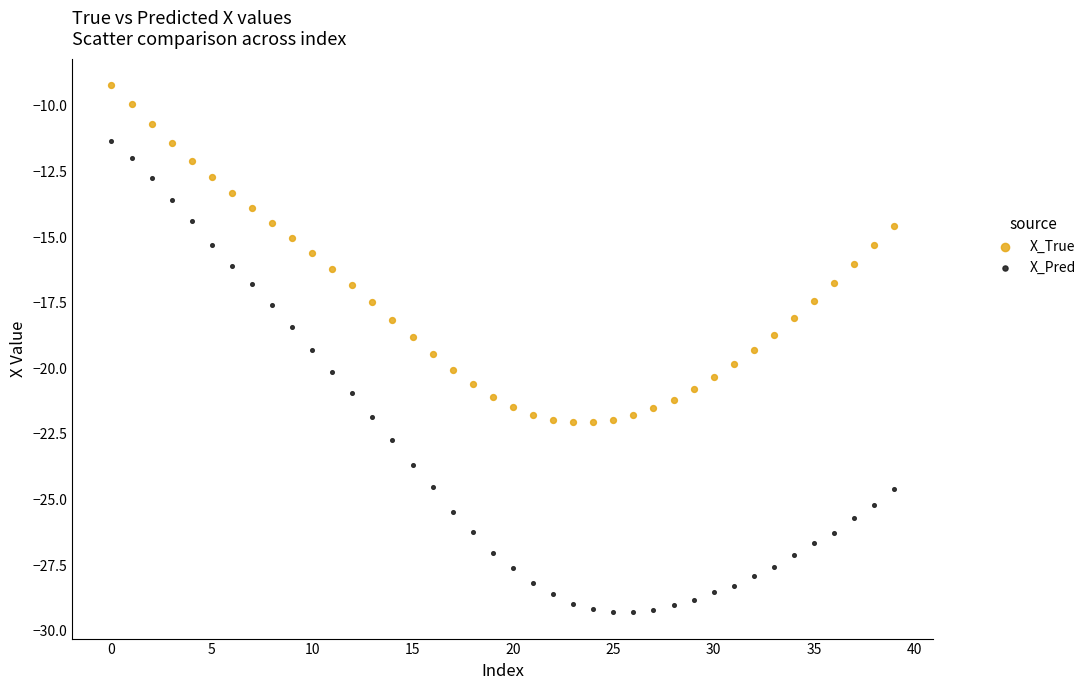

Which series has the widest spread of Y values?

X_Pred